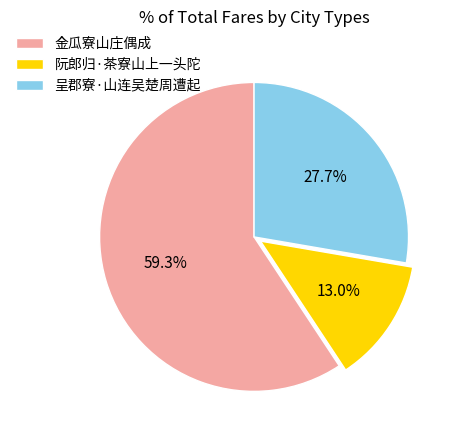

Combined, do 金瓜寮山庄偶成 and 呈郡寮·山连吴楚周遭起 account for over 50%?

Yes